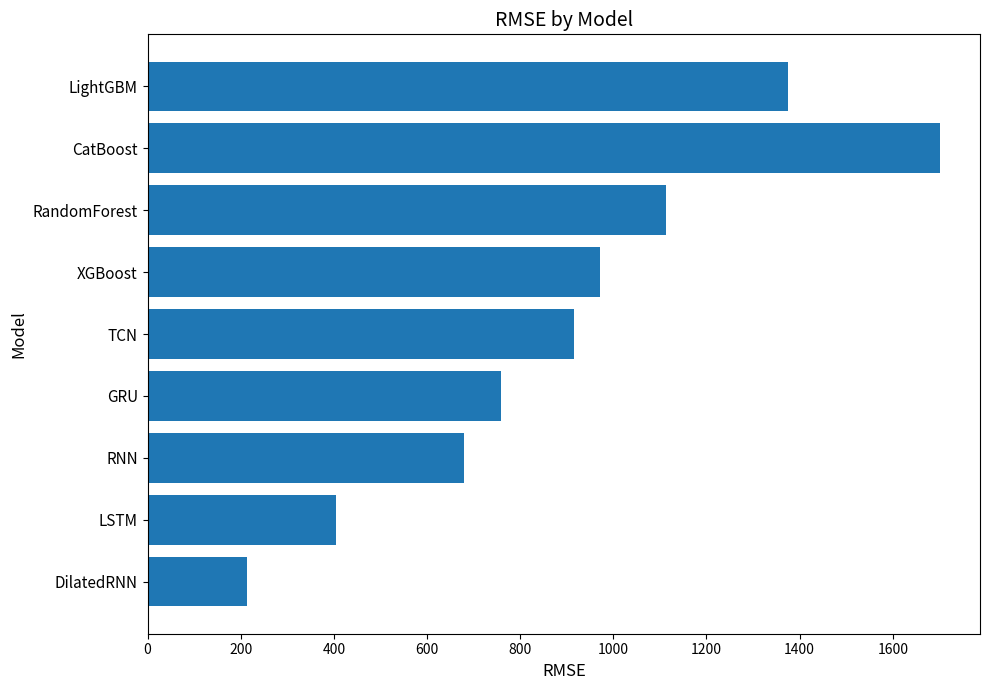

What is the minimum value shown in the chart?

212.5